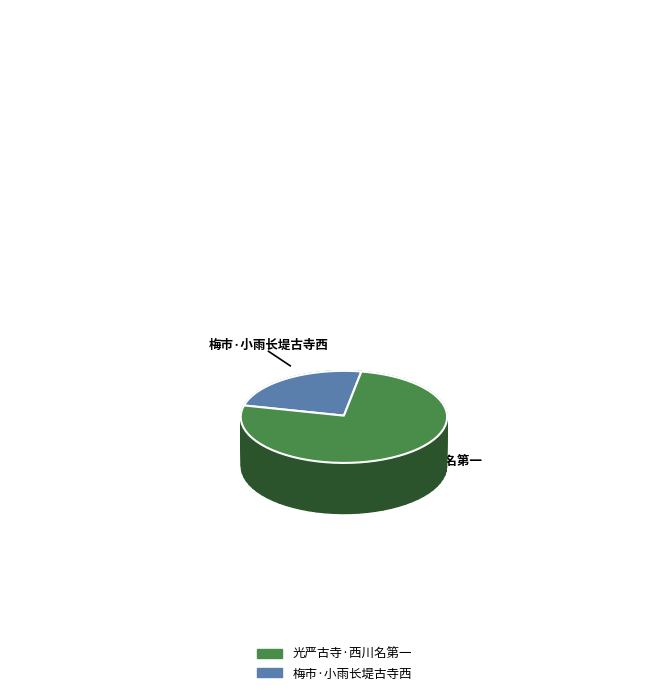

What is the smallest slice in the pie chart?

梅市·小雨长堤古寺西